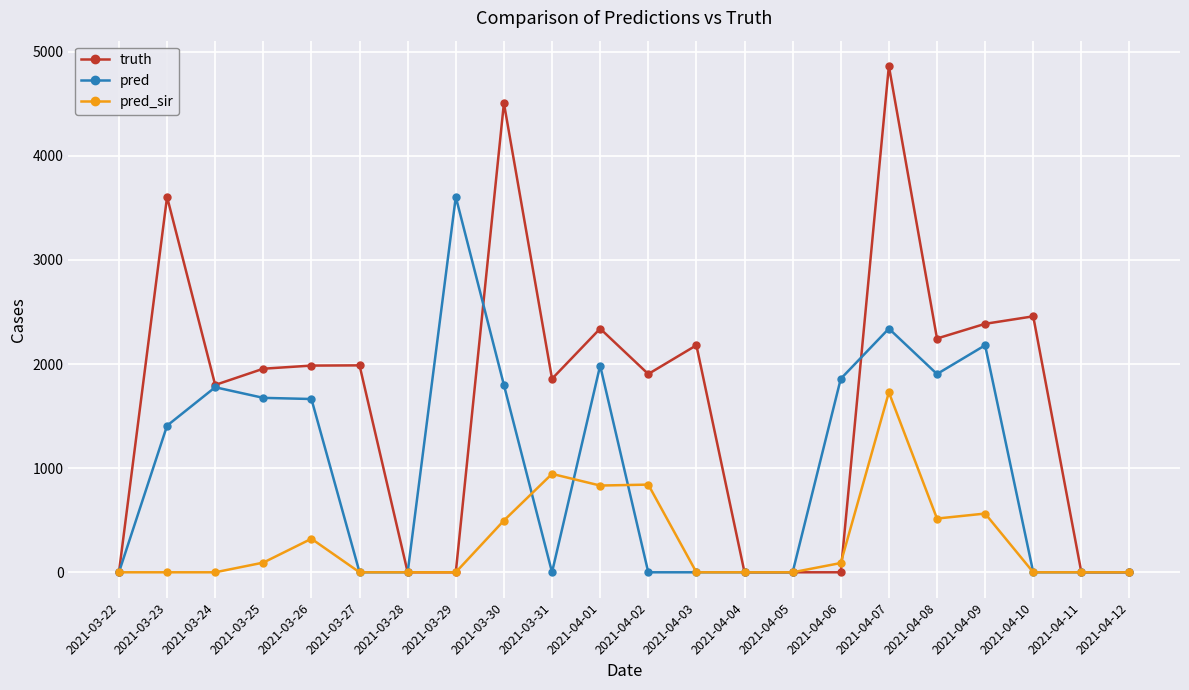

True or false: truth has a value of 836 at 2021-03-24.

False